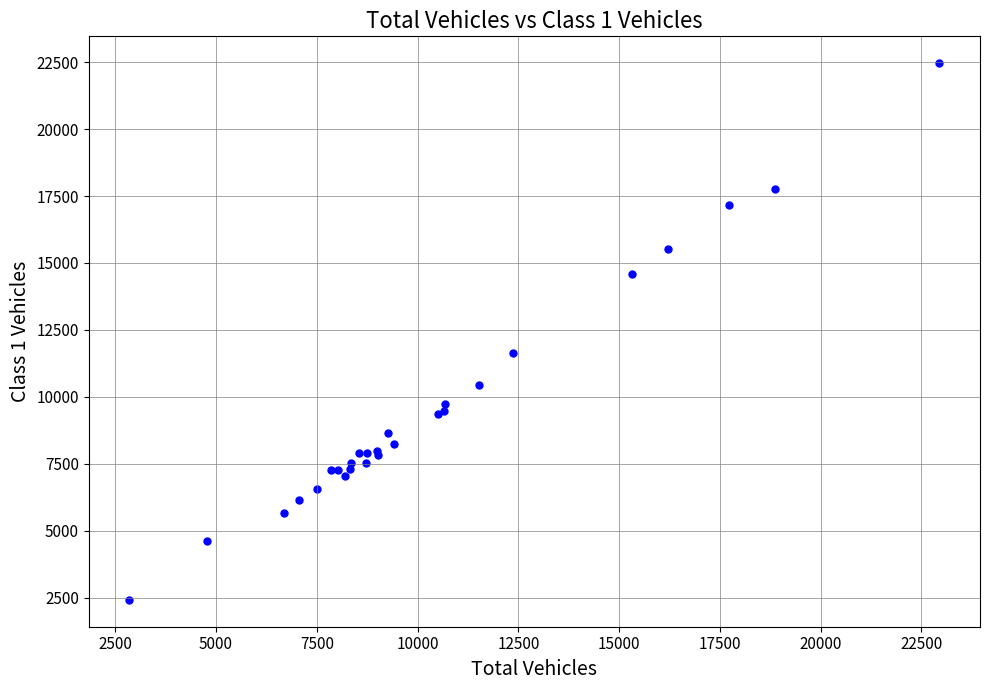

What Y value in the scatter plot is closest to 12440?

11626